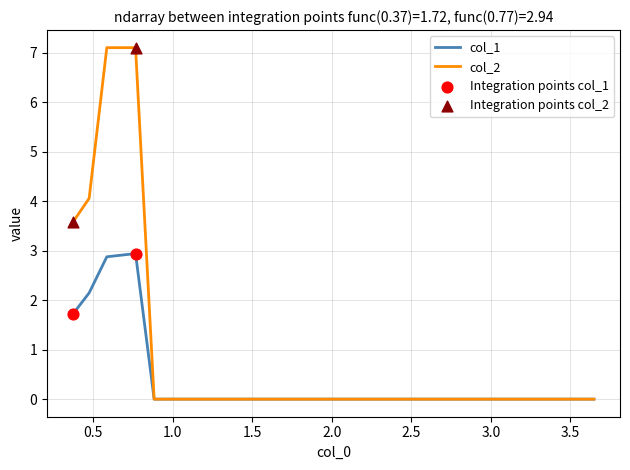

Which series has the widest spread of values?

col_2